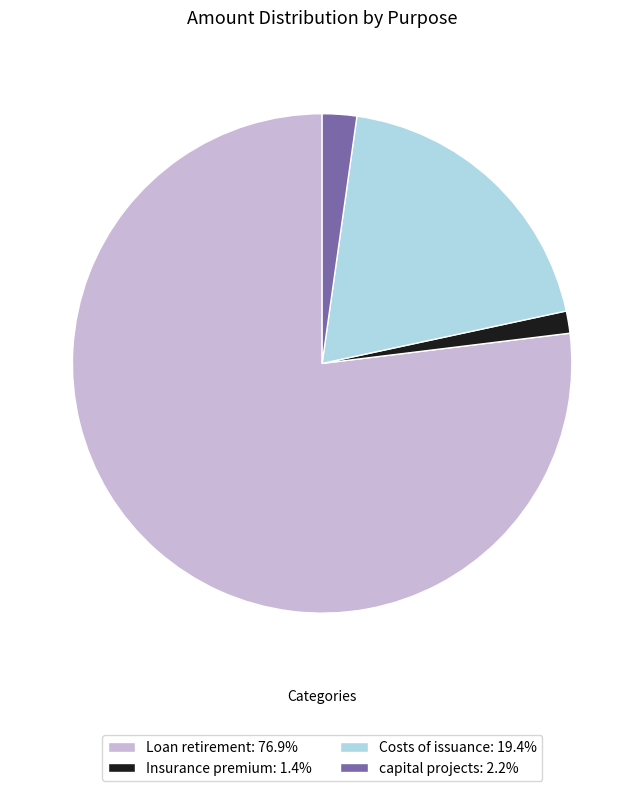

Do Costs of issuance: 19.4% and capital projects: 2.2% together represent more than half of the pie?

No